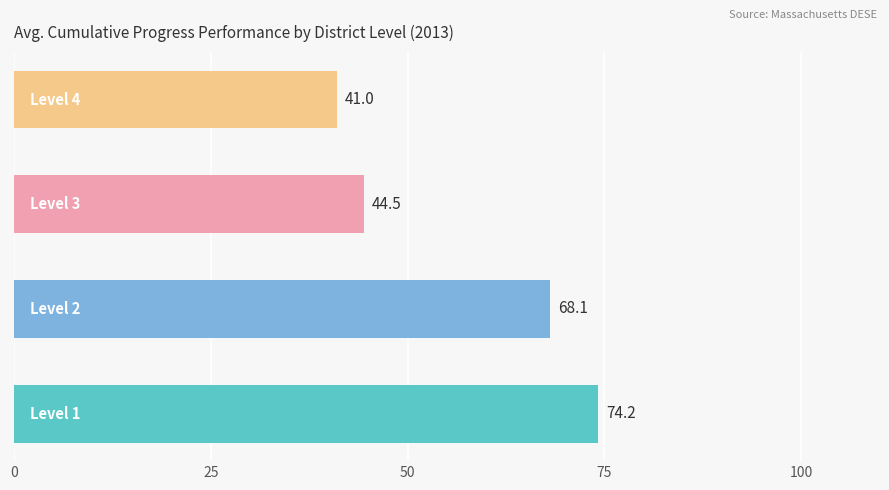

What is the maximum value shown in the chart?

74.2